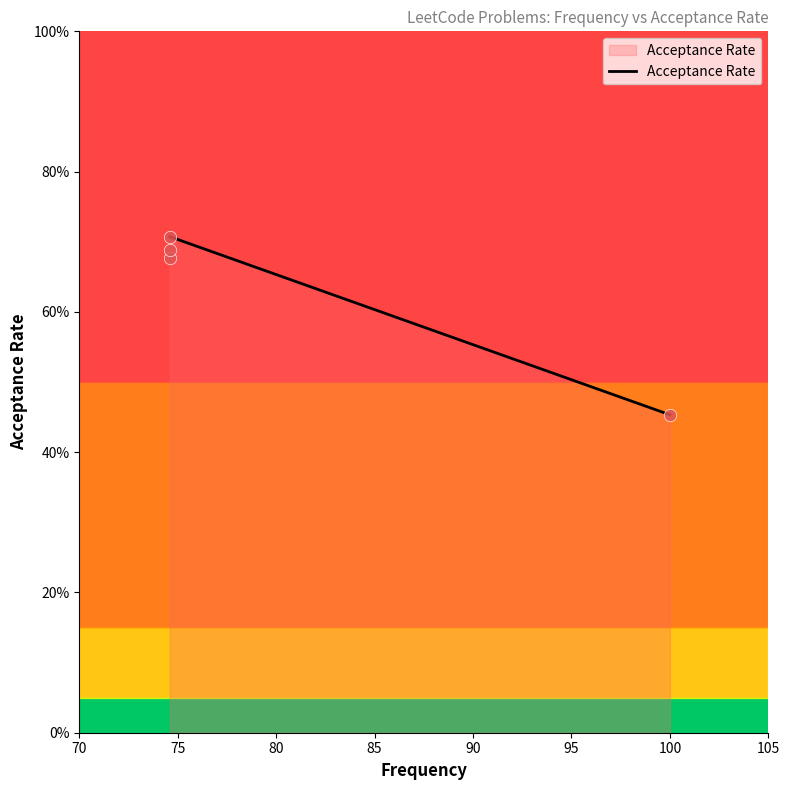

Which has a higher value, 74.6 or 74.6?

74.6